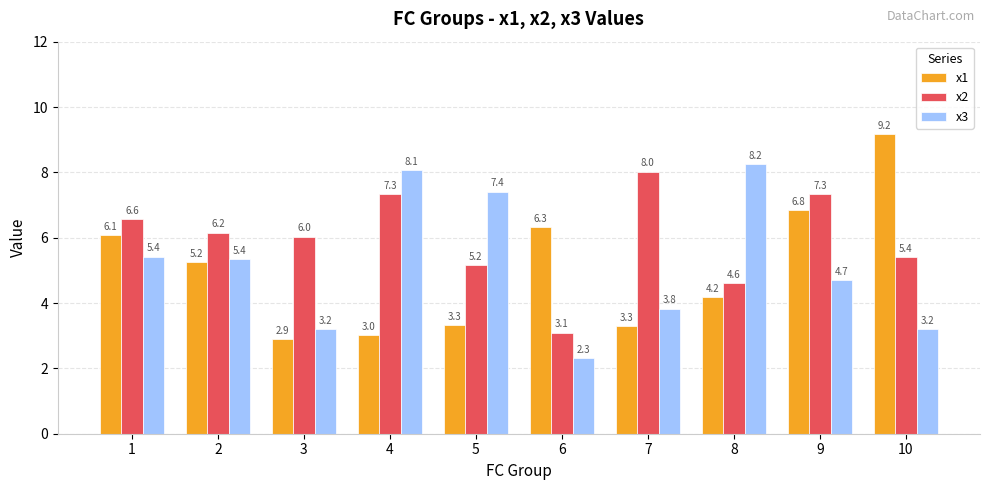

What is the total value across all series at 3?

12.1